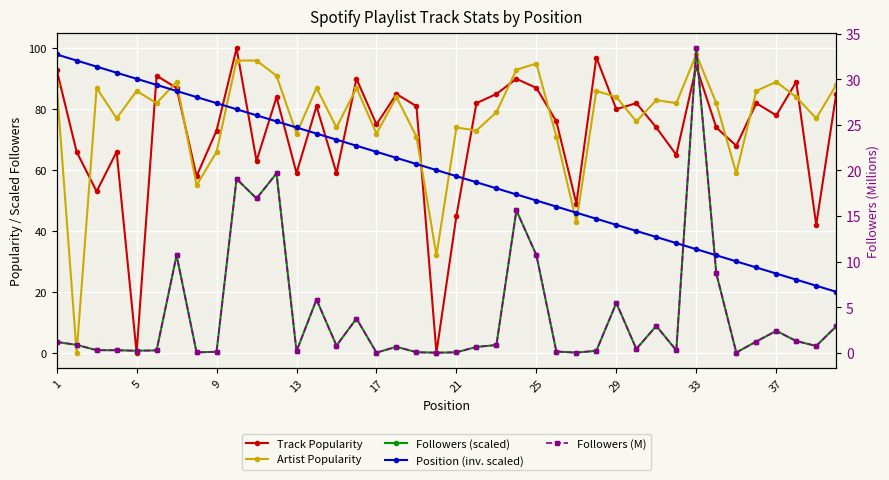

Which series has the largest total across all categories?

Artist Popularity